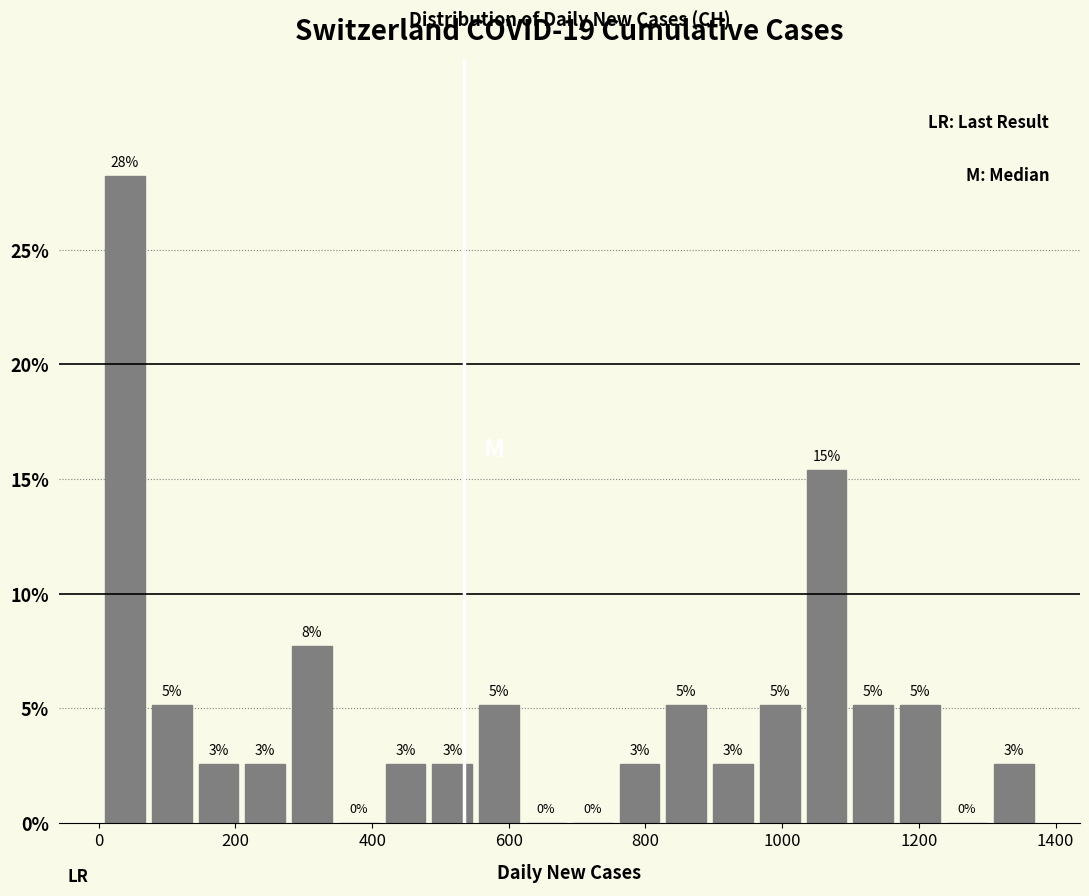

Read against the x-axis, roughly where is the centre of the tallest bar?

40